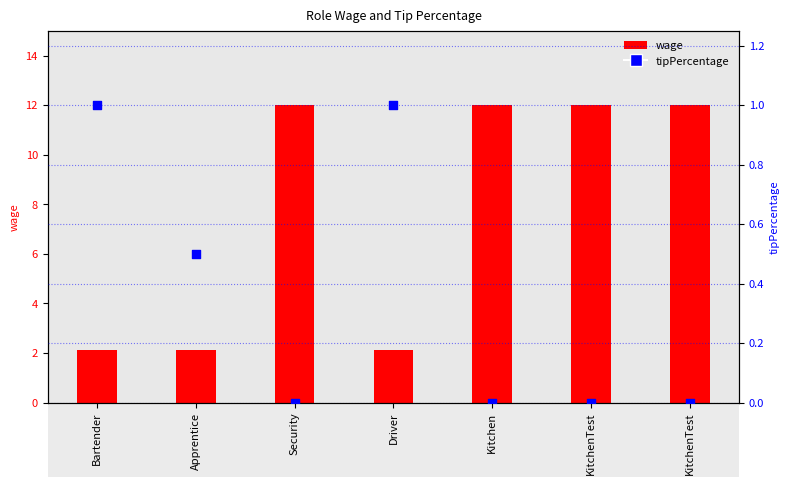

Which series reaches the minimum Y coordinate?

tipPercentage